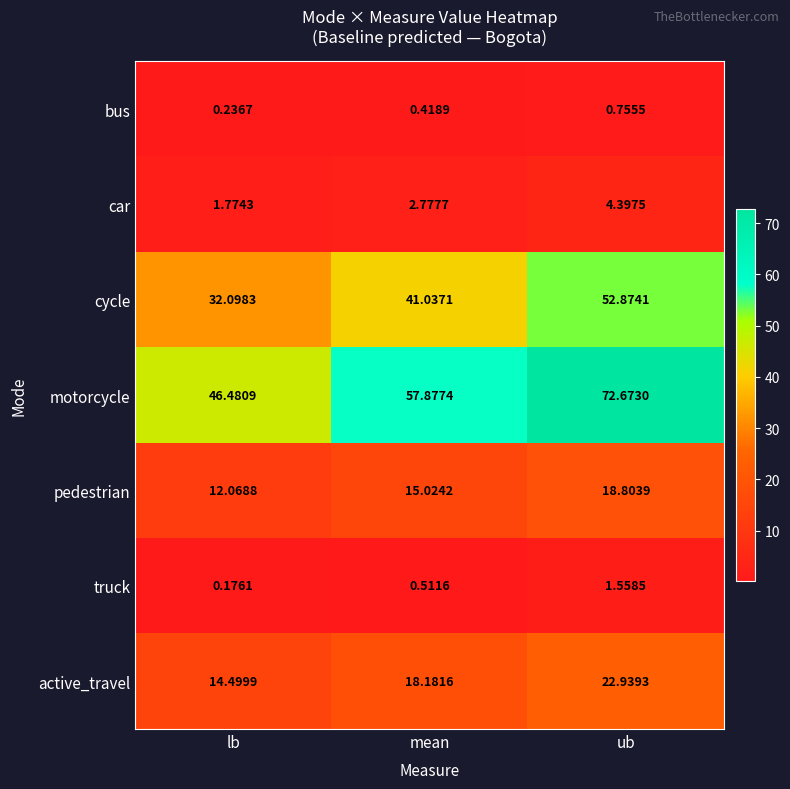

Which series has the largest total across all categories?

motorcycle